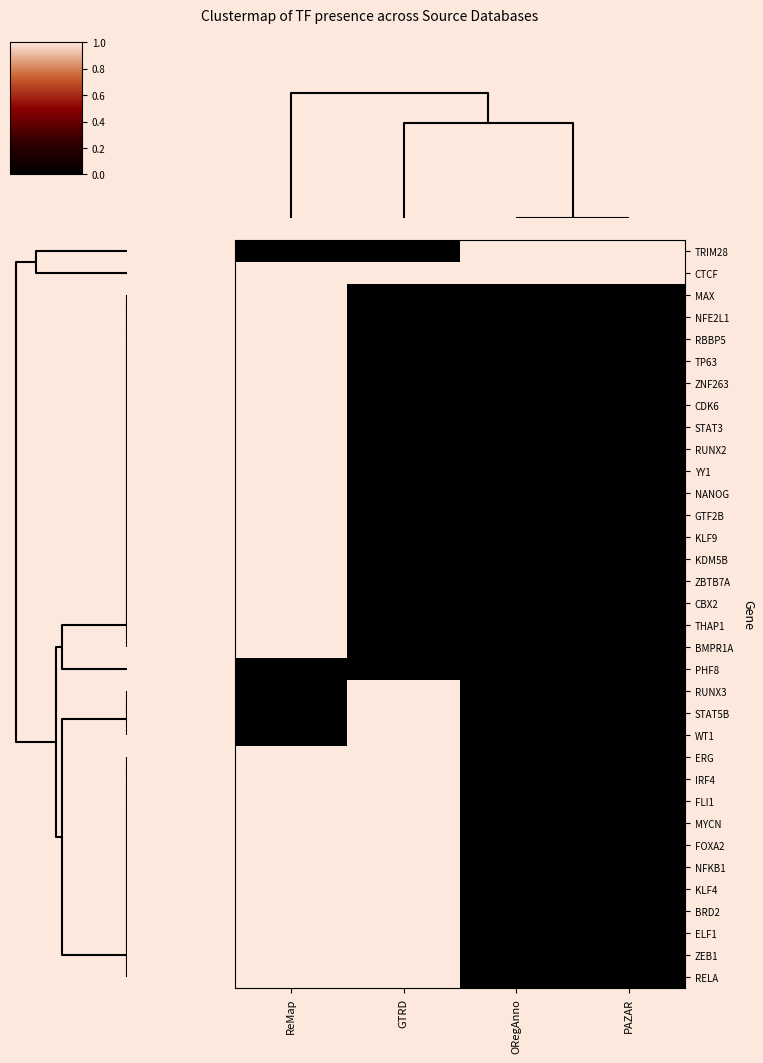

Reading left to right, transcribe all the data shown in this chart.

TRIM28: ReMap=0	GTRD=0	ORegAnno=1	PAZAR=1
CTCF: ReMap=1	GTRD=1	ORegAnno=1	PAZAR=1
MAX: ReMap=1	GTRD=0	ORegAnno=0	PAZAR=0
NFE2L1: ReMap=1	GTRD=0	ORegAnno=0	PAZAR=0
RBBP5: ReMap=1	GTRD=0	ORegAnno=0	PAZAR=0
TP63: ReMap=1	GTRD=0	ORegAnno=0	PAZAR=0
ZNF263: ReMap=1	GTRD=0	ORegAnno=0	PAZAR=0
CDK6: ReMap=1	GTRD=0	ORegAnno=0	PAZAR=0
STAT3: ReMap=1	GTRD=0	ORegAnno=0	PAZAR=0
RUNX2: ReMap=1	GTRD=0	ORegAnno=0	PAZAR=0
YY1: ReMap=1	GTRD=0	ORegAnno=0	PAZAR=0
NANOG: ReMap=1	GTRD=0	ORegAnno=0	PAZAR=0
GTF2B: ReMap=1	GTRD=0	ORegAnno=0	PAZAR=0
KLF9: ReMap=1	GTRD=0	ORegAnno=0	PAZAR=0
KDM5B: ReMap=1	GTRD=0	ORegAnno=0	PAZAR=0
ZBTB7A: ReMap=1	GTRD=0	ORegAnno=0	PAZAR=0
CBX2: ReMap=1	GTRD=0	ORegAnno=0	PAZAR=0
THAP1: ReMap=1	GTRD=0	ORegAnno=0	PAZAR=0
BMPR1A: ReMap=1	GTRD=0	ORegAnno=0	PAZAR=0
PHF8: ReMap=0	GTRD=0	ORegAnno=0	PAZAR=0
RUNX3: ReMap=0	GTRD=1	ORegAnno=0	PAZAR=0
STAT5B: ReMap=0	GTRD=1	ORegAnno=0	PAZAR=0
WT1: ReMap=0	GTRD=1	ORegAnno=0	PAZAR=0
ERG: ReMap=1	GTRD=1	ORegAnno=0	PAZAR=0
IRF4: ReMap=1	GTRD=1	ORegAnno=0	PAZAR=0
FLI1: ReMap=1	GTRD=1	ORegAnno=0	PAZAR=0
MYCN: ReMap=1	GTRD=1	ORegAnno=0	PAZAR=0
FOXA2: ReMap=1	GTRD=1	ORegAnno=0	PAZAR=0
NFKB1: ReMap=1	GTRD=1	ORegAnno=0	PAZAR=0
KLF4: ReMap=1	GTRD=1	ORegAnno=0	PAZAR=0
BRD2: ReMap=1	GTRD=1	ORegAnno=0	PAZAR=0
ELF1: ReMap=1	GTRD=1	ORegAnno=0	PAZAR=0
ZEB1: ReMap=1	GTRD=1	ORegAnno=0	PAZAR=0
RELA: ReMap=1	GTRD=1	ORegAnno=0	PAZAR=0